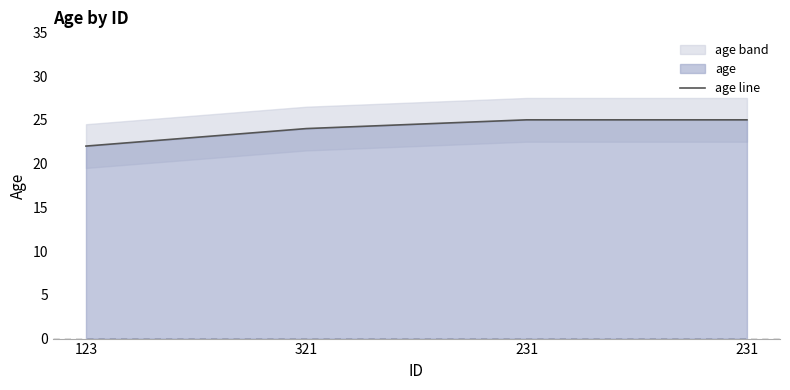

Rank the categories by value from lowest to highest.

123, 321, 231, 231